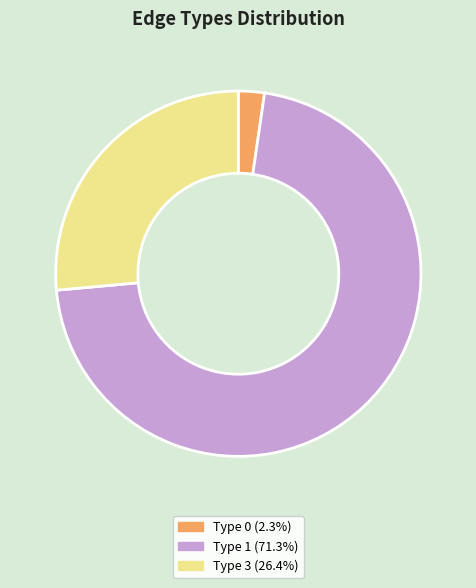

Is there a majority slice in this chart?

Yes